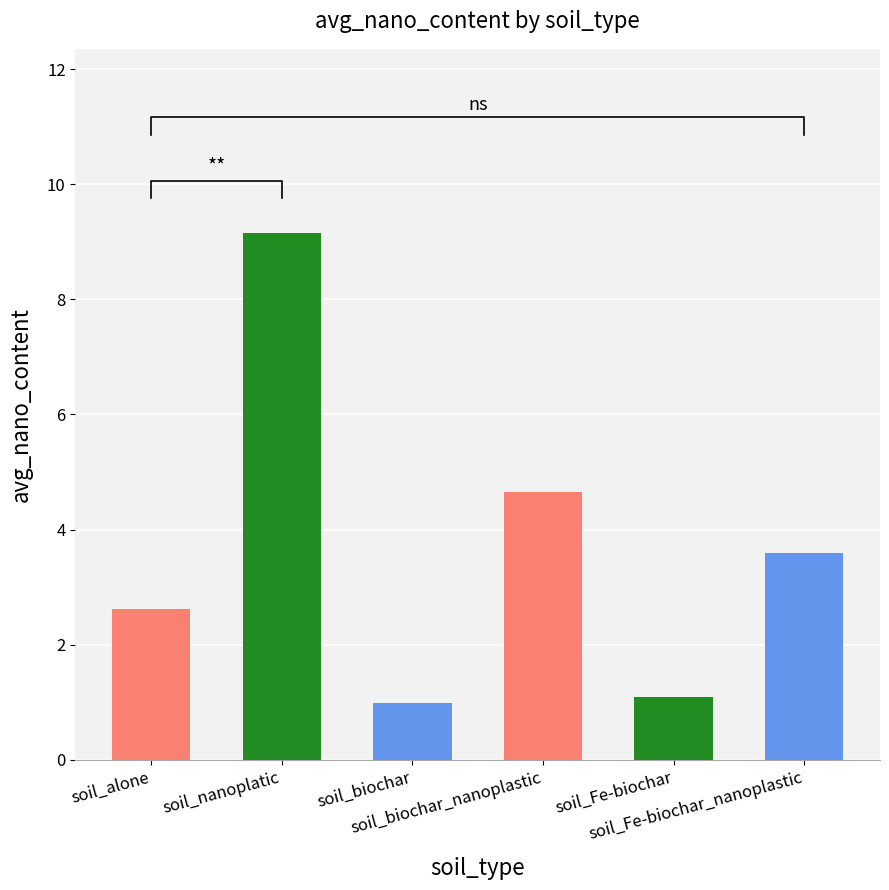

Does the chart contain stacked bars?

No